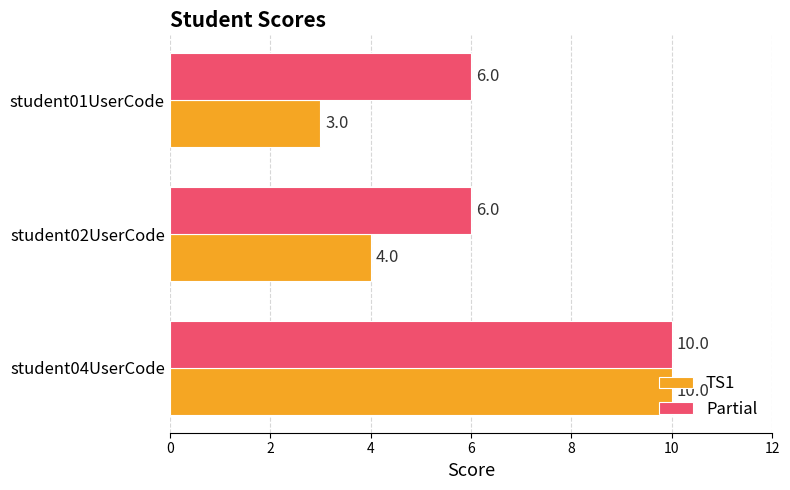

What is the difference between the maximum and minimum values in the Partial series?

4